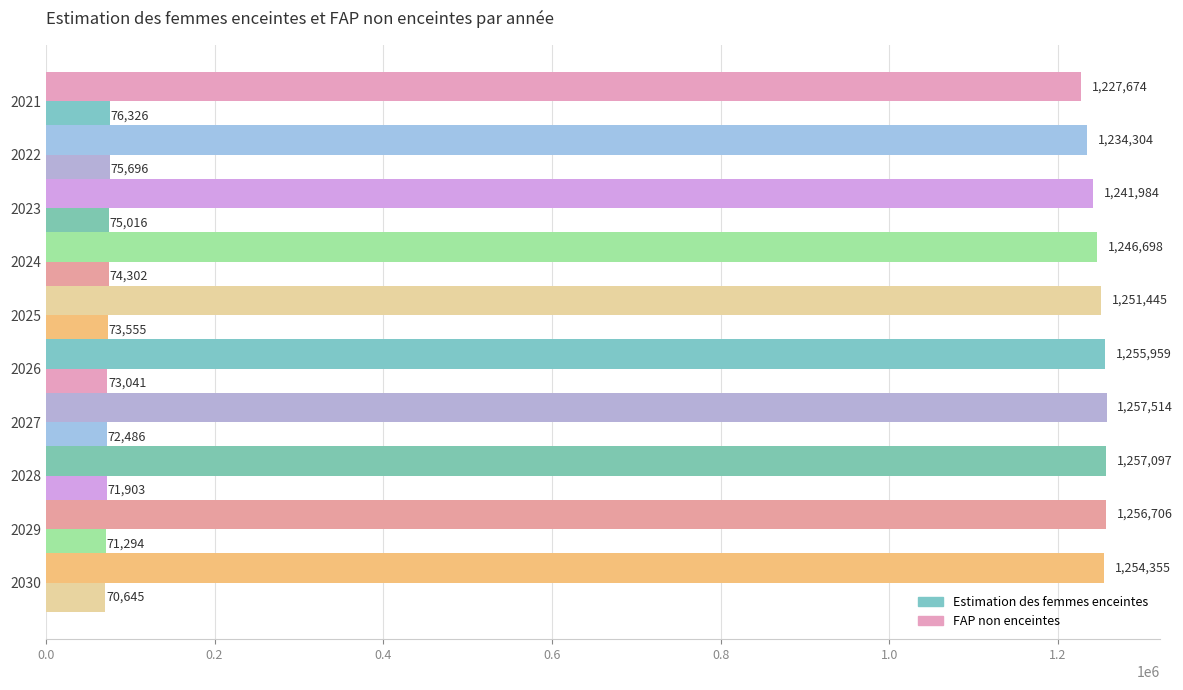

How many values in the Estimation des femmes enceintes series exceed 73555?

5